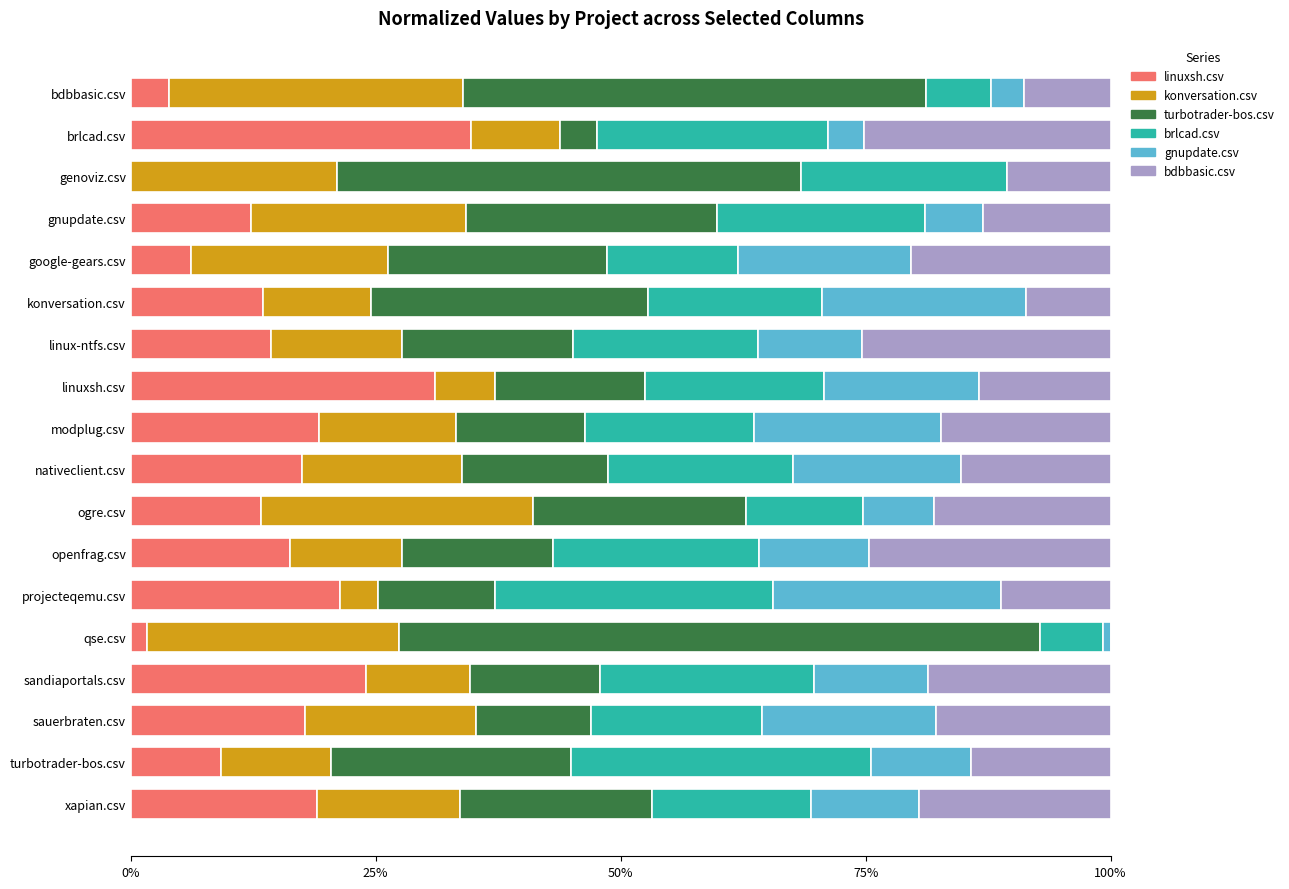

At how many categories does at least one series exceed 0?

18